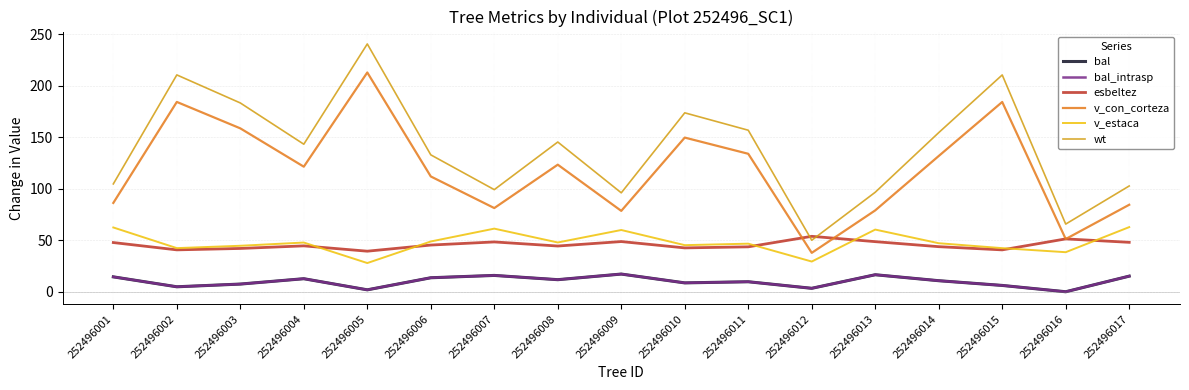

What is the difference between the maximum and minimum values in the v_con_corteza series?

175.3